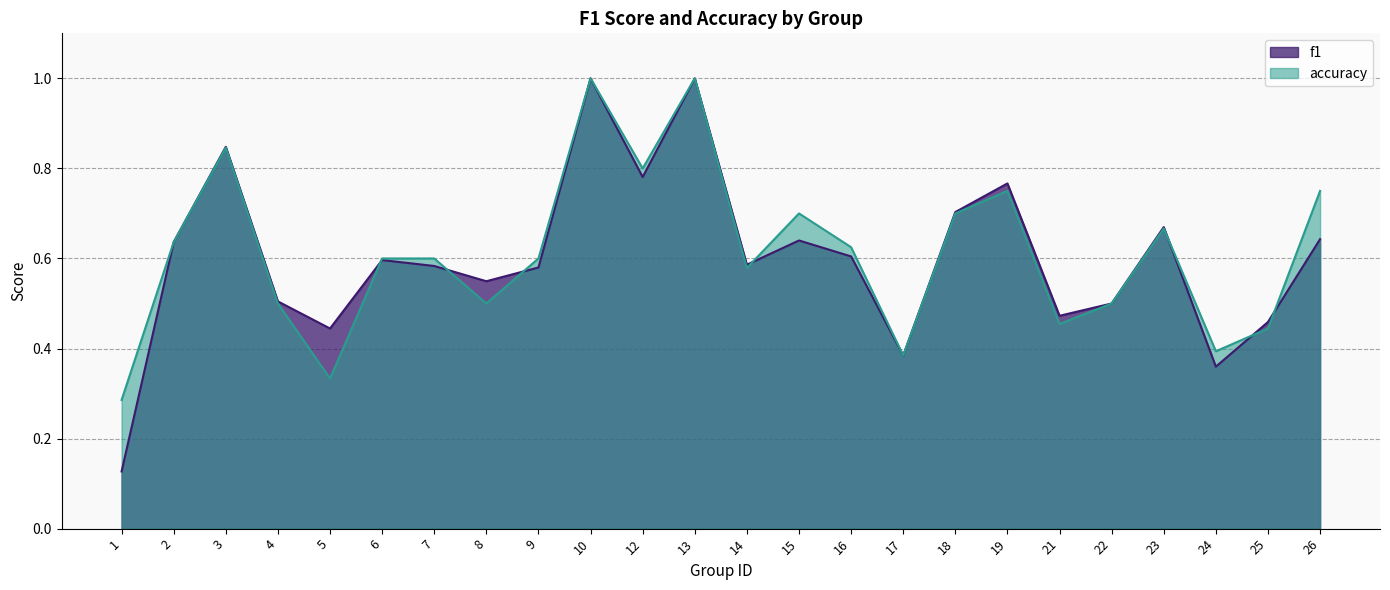

What is the difference between the accuracy values at 22 and 24?

0.1